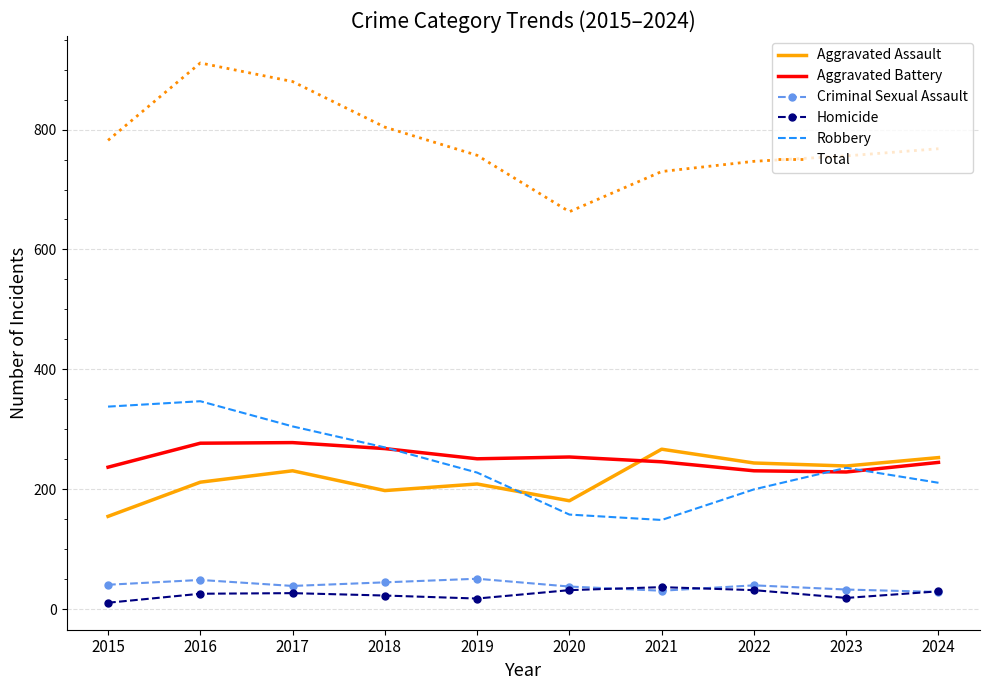

True or false: Aggravated Assault and Total intersect in this chart.

False